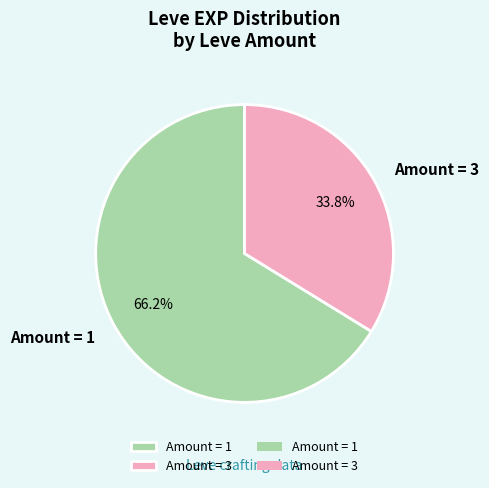

Which slice is the largest?

Amount = 1